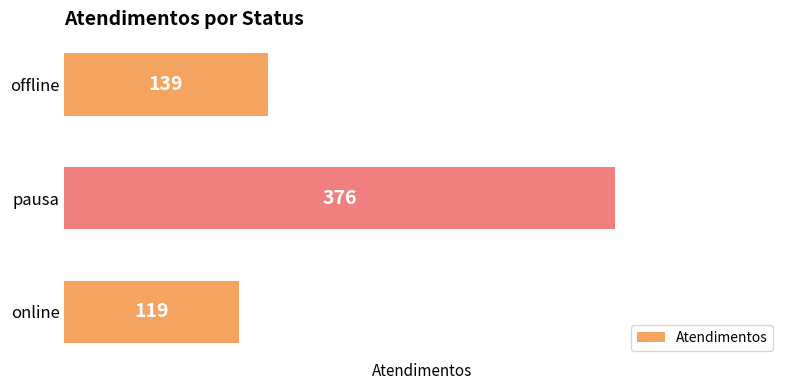

What is the sum of the values at offline and pausa?

515